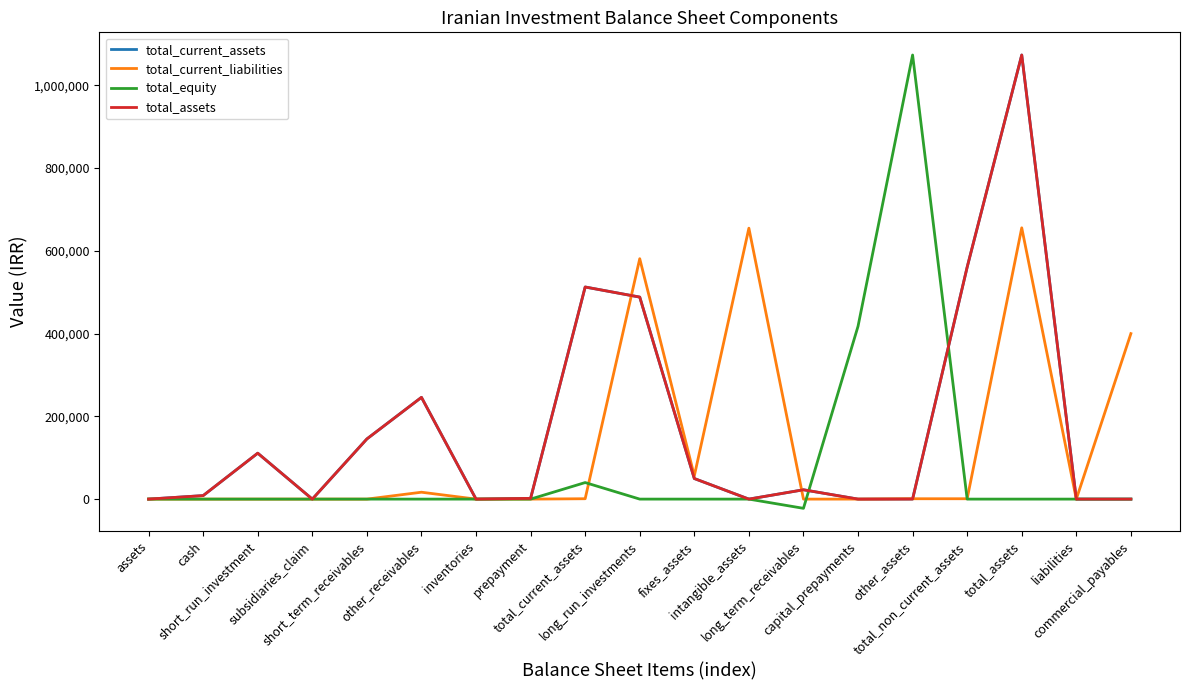

Does the chart have visible grid lines?

No